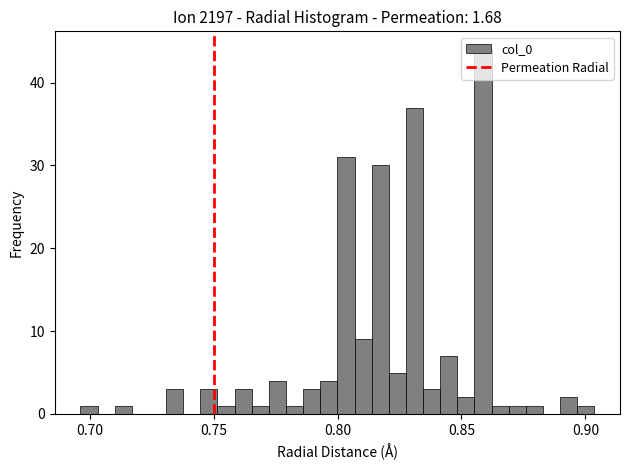

Read against the x-axis, roughly where is the centre of the tallest bar?

0.860